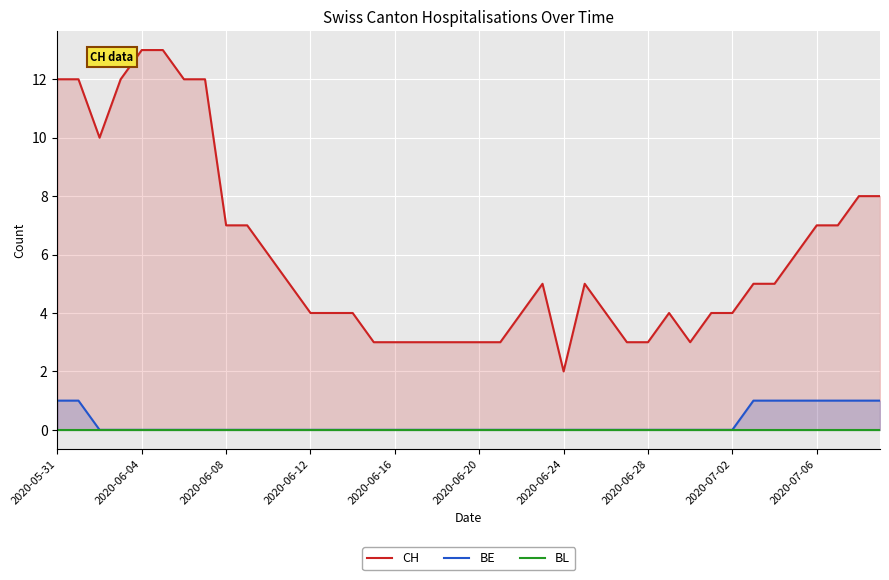

The value of BL at 38 is 0. True or false?

True